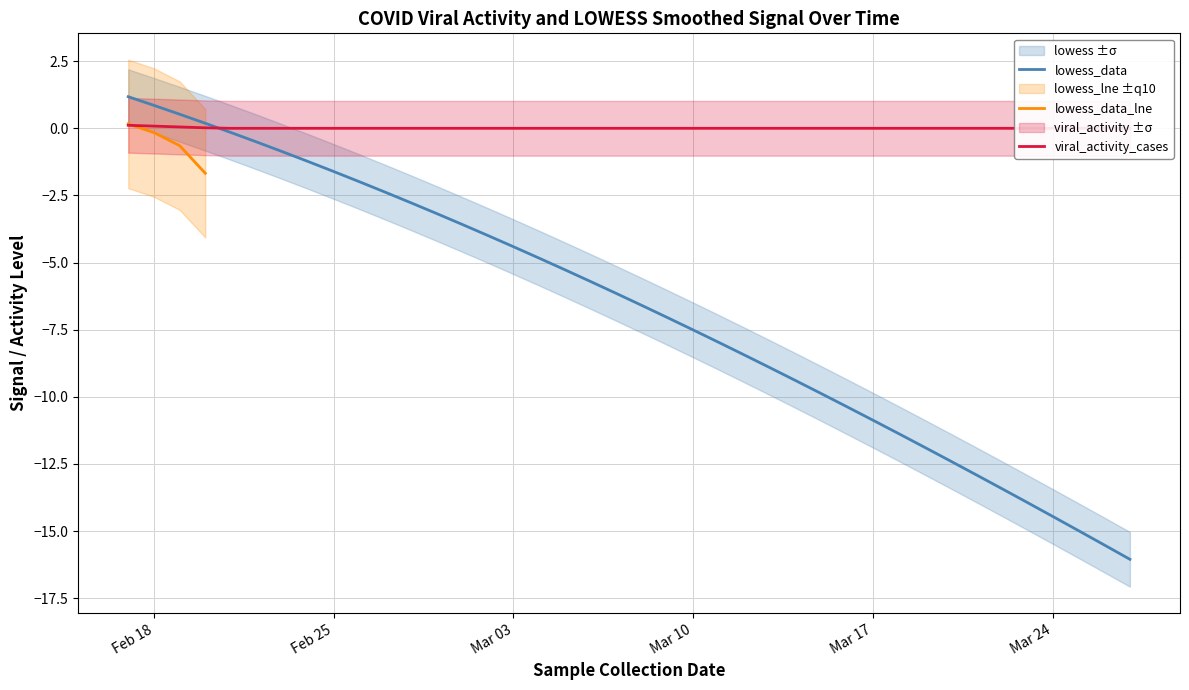

True or false: lowess_data has a value of -4.1 at Mar 24.

False